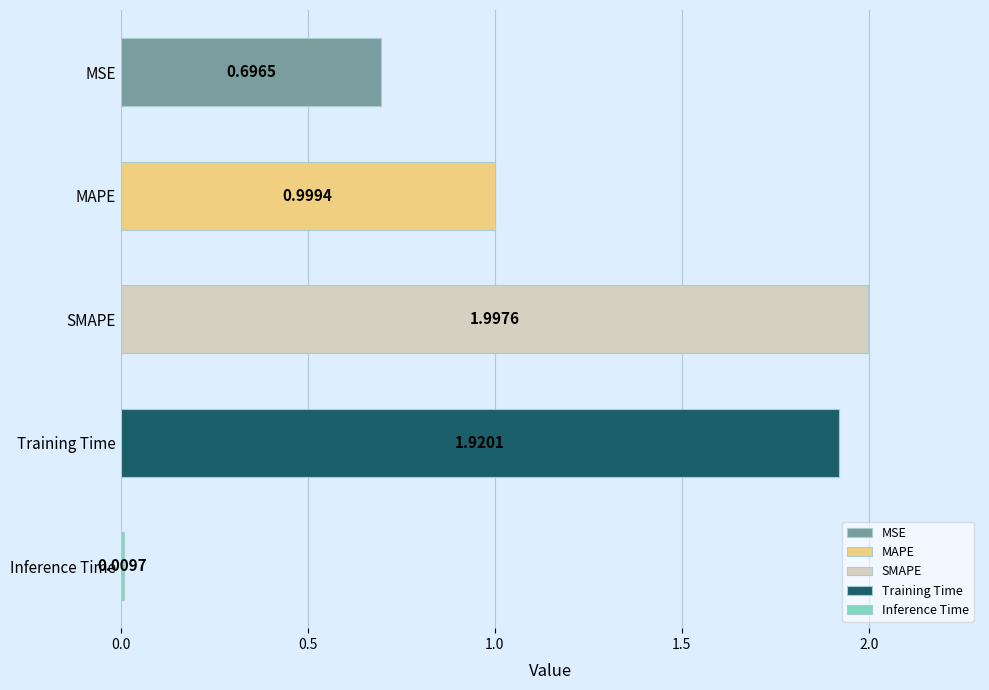

Which has a higher value, SMAPE or MSE?

SMAPE